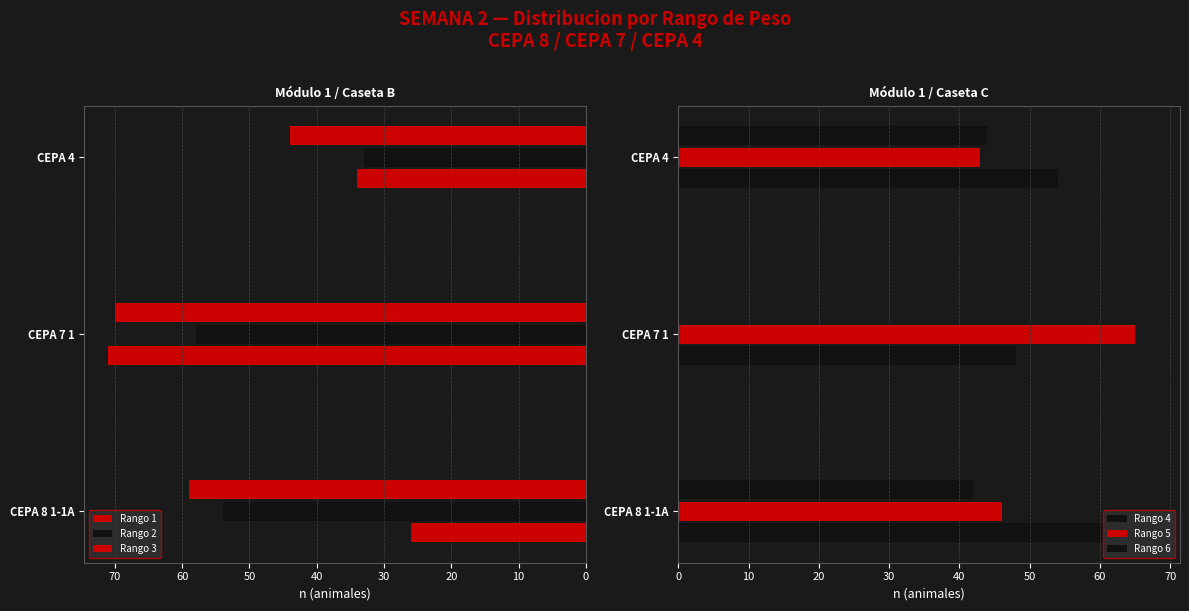

Does the chart contain stacked bars?

No